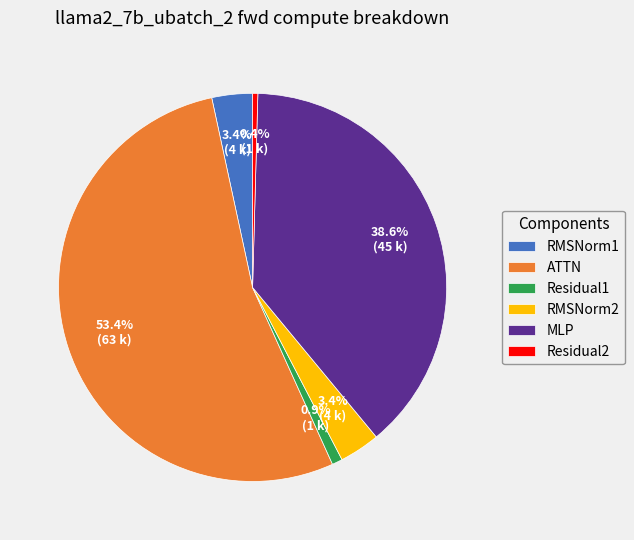

Which has a higher value, RMSNorm2 or MLP?

MLP